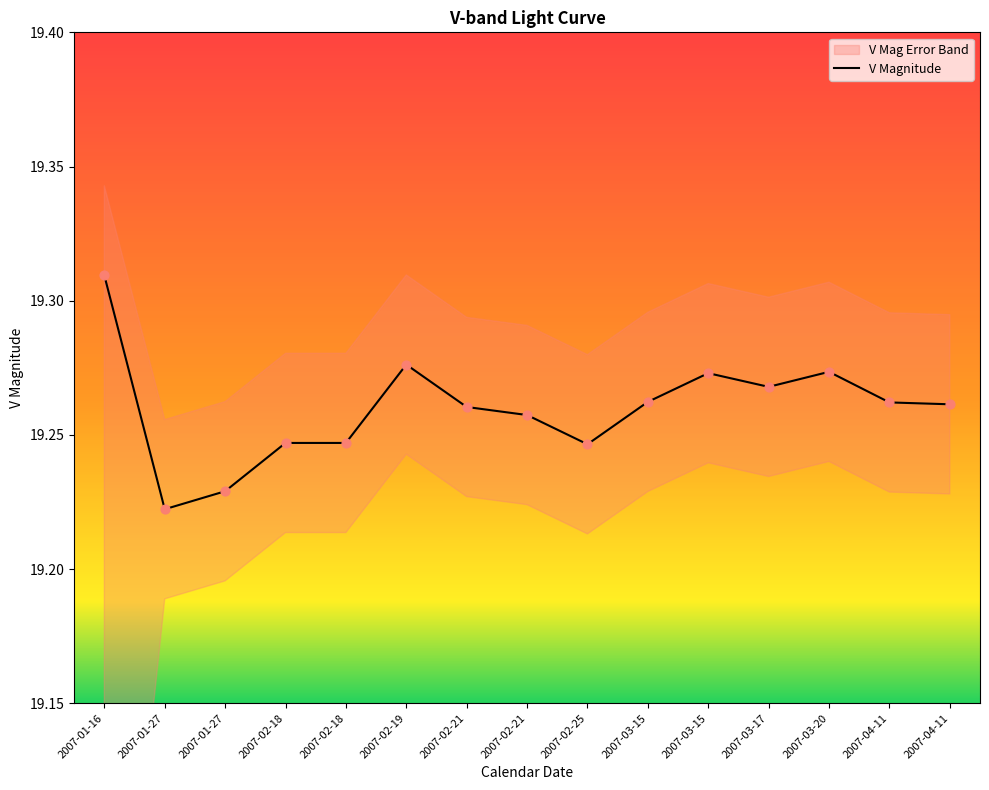

What is the total value across all series at 2007-02-21?

38.5